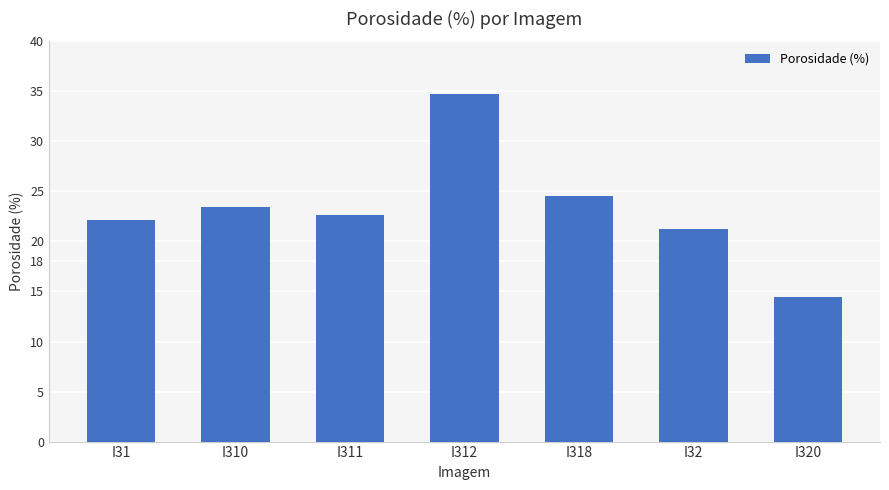

Is it true that the value at I312 is 10.3?

False